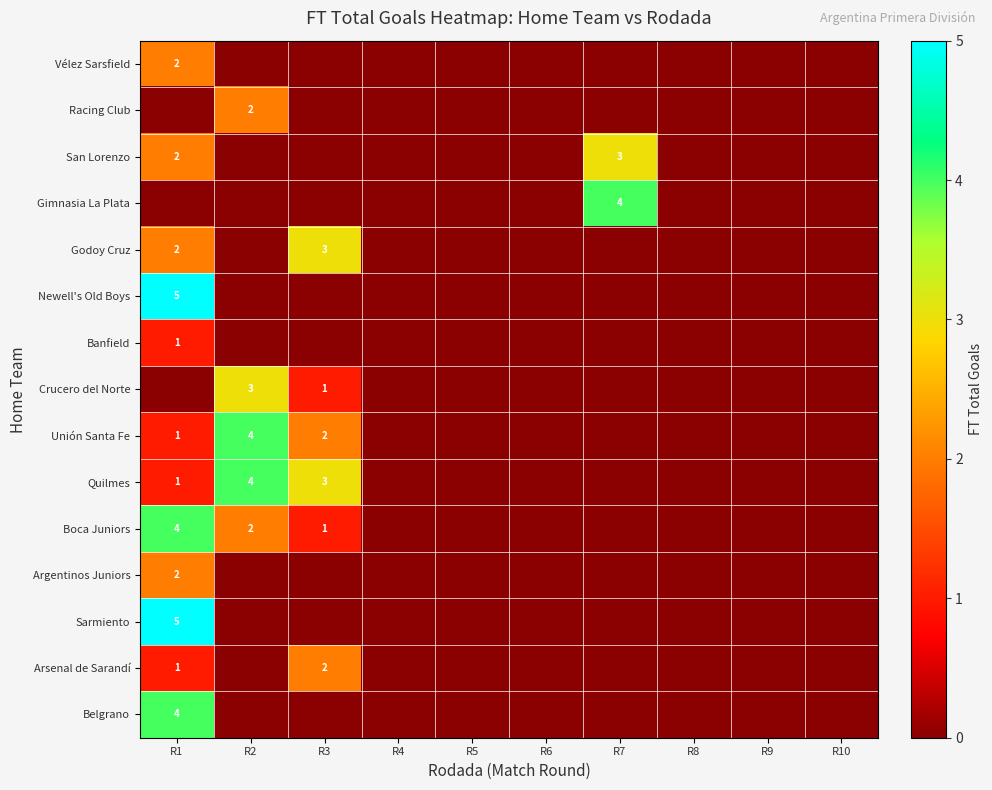

What is the minimum value shown in the chart?

1.0